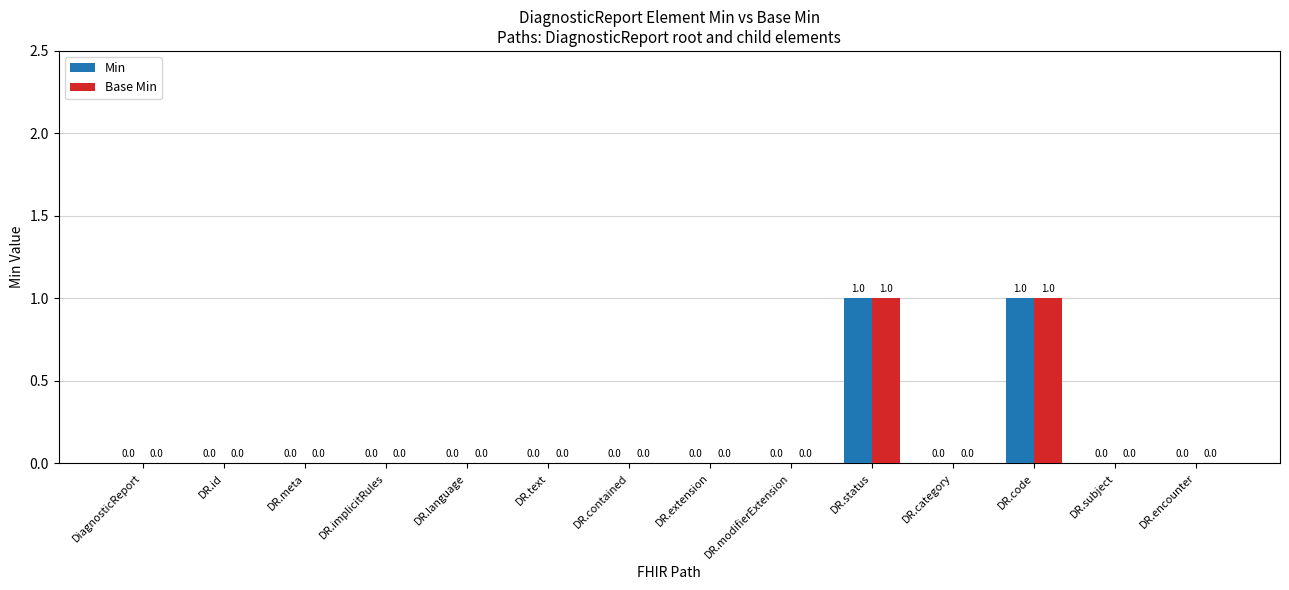

Reading left to right, what are all the values shown in this chart?

Min: 0	0	0	0	0	0	0	0	0	1	0	1	0	0
Base Min: 0	0	0	0	0	0	0	0	0	1	0	1	0	0